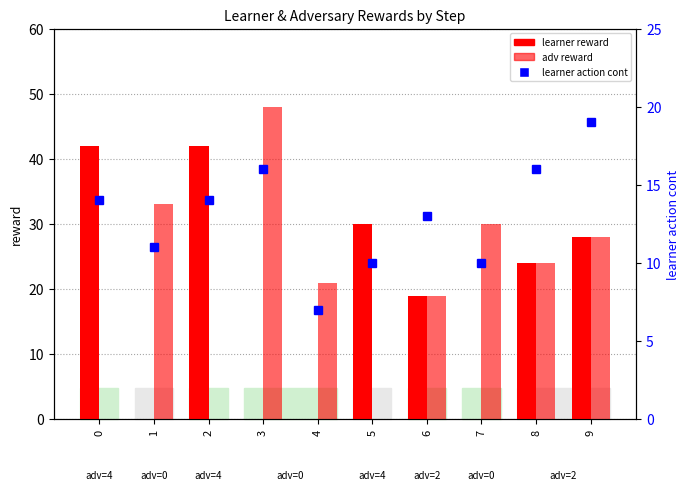

List the labels in order of learner action cont value, largest first.

9, 3, 8, 0, 2, 6, 1, 5, 7, 4